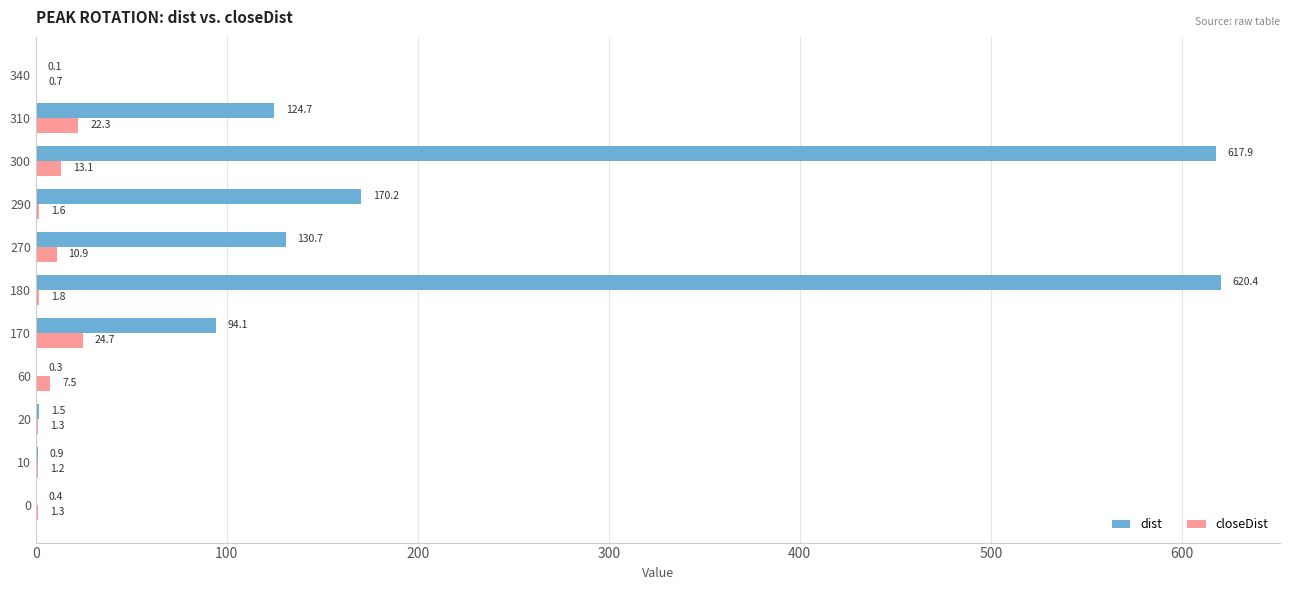

What is the total value across all series at 170?

118.8